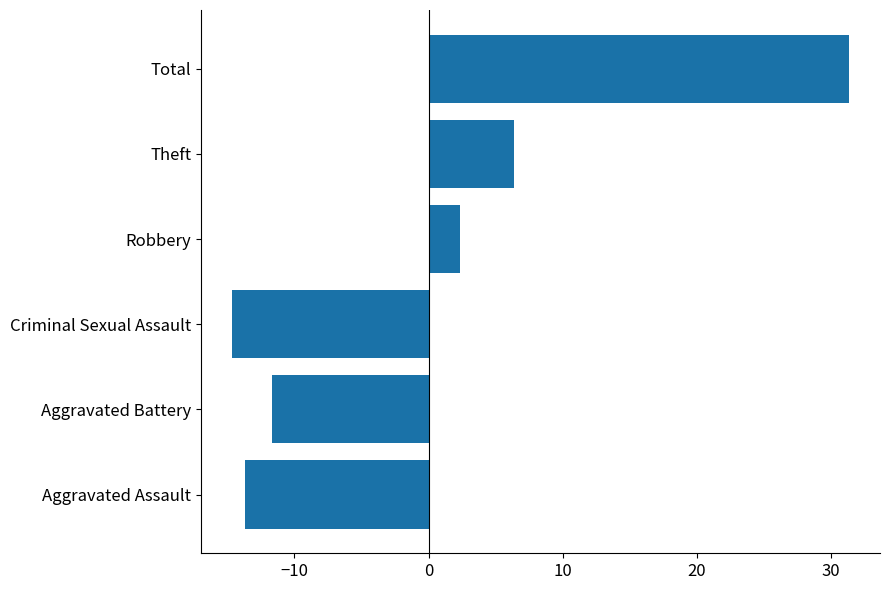

The chart shows a value of 31.3 at Total. True or false?

True